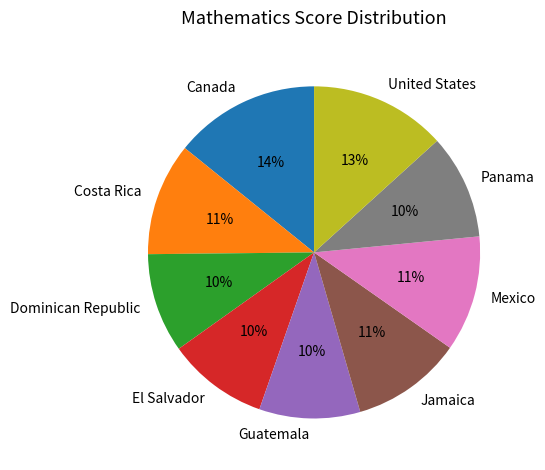

To the nearest percent, what is the average slice percentage?

11%